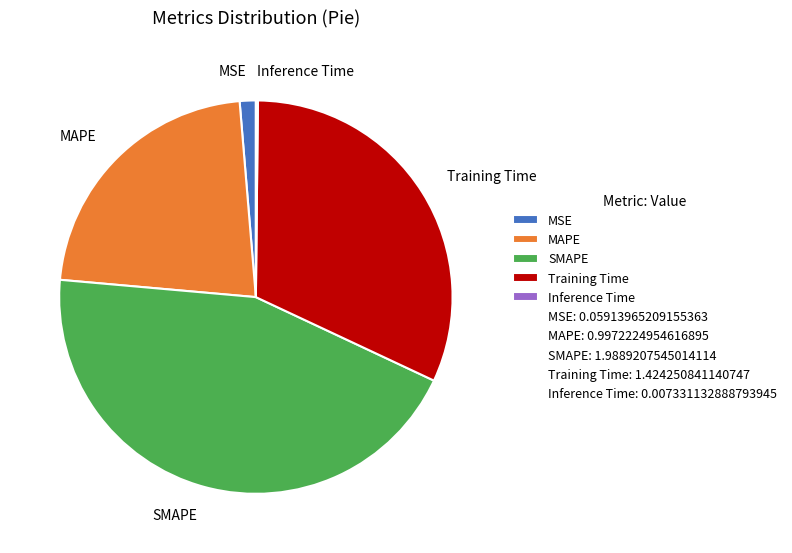

Which has a higher value, MSE or Training Time?

Training Time